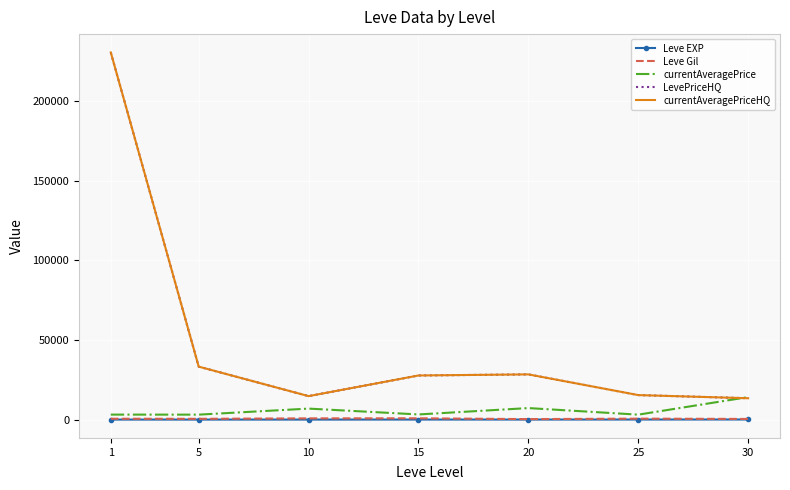

What are all the series names shown in the legend?

Leve EXP, Leve Gil, currentAveragePrice, LevePriceHQ, currentAveragePriceHQ